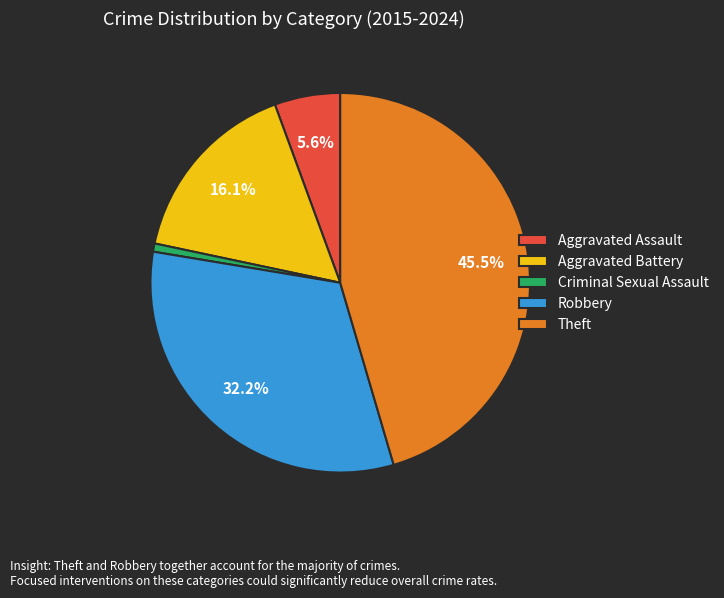

Approximately how many times larger is the value at Theft compared to Aggravated Battery?

2.8